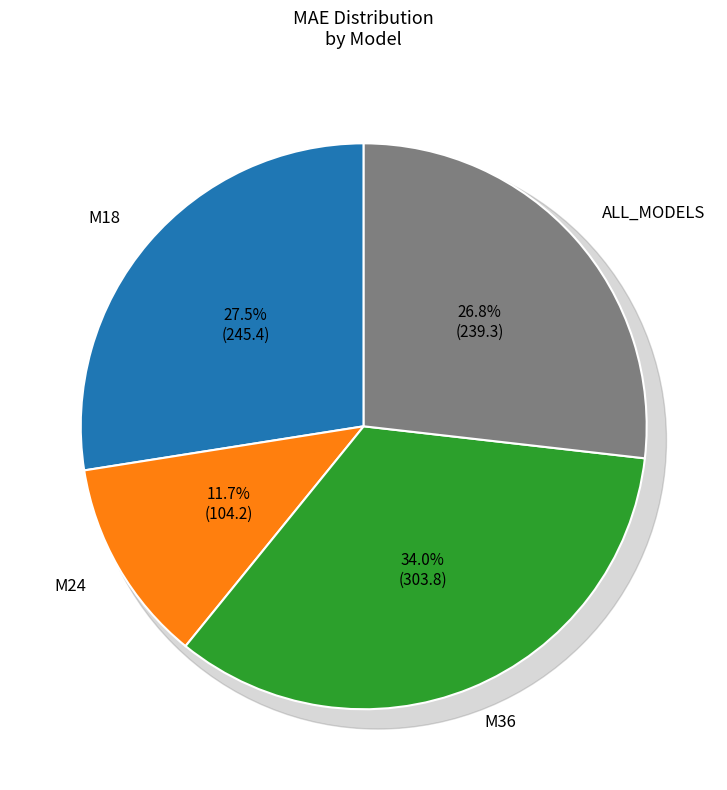

Which category has the smallest portion of the pie?

M24